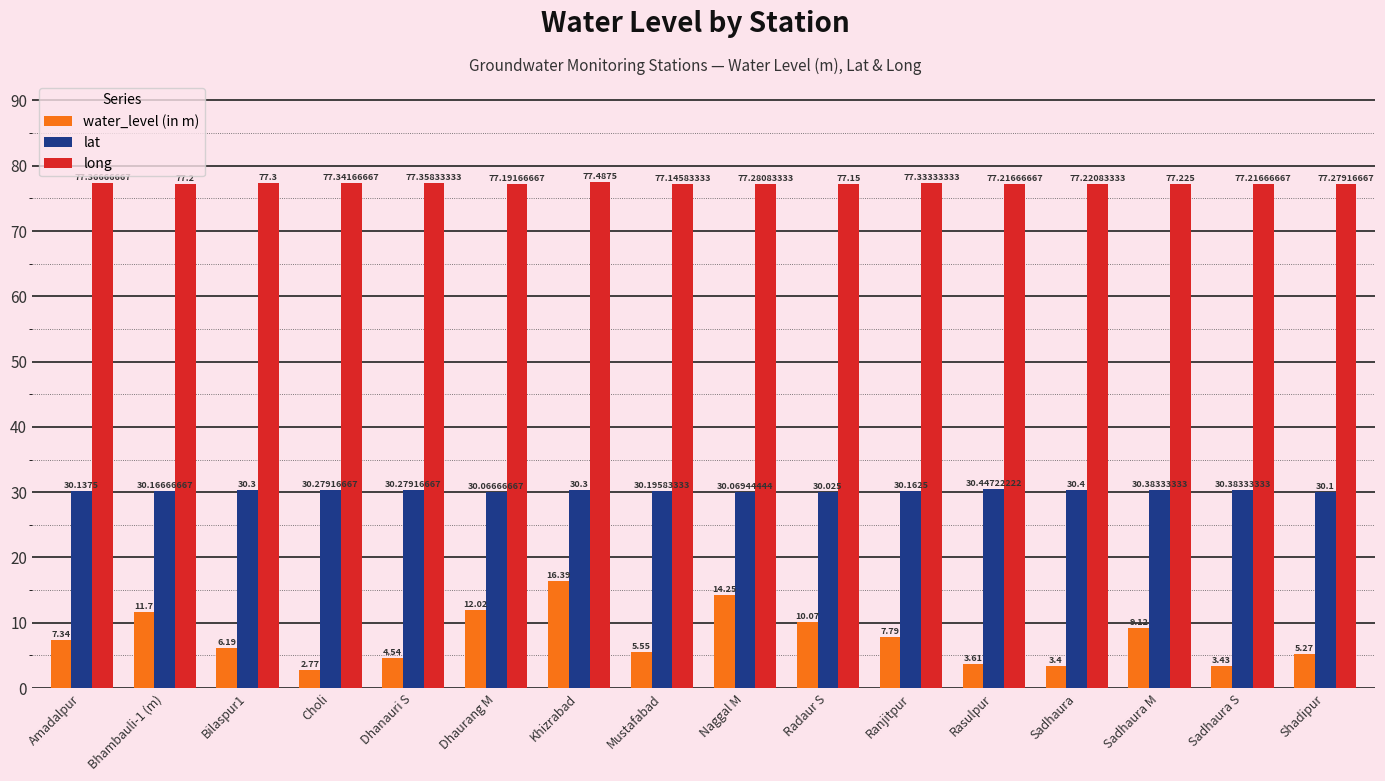

At which category is the sum across all series the highest?

Khizrabad